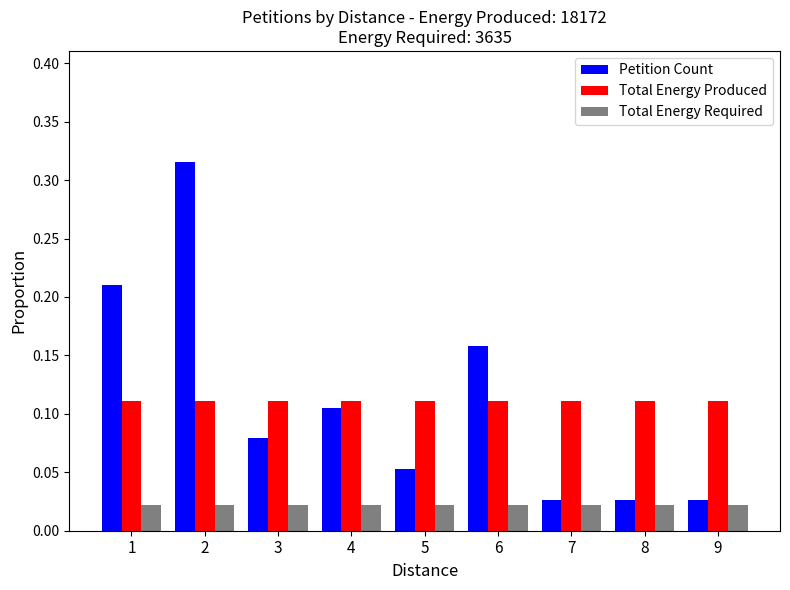

List the series in order of their peak value, lowest first.

Total Energy Required, Total Energy Produced, Petition Count